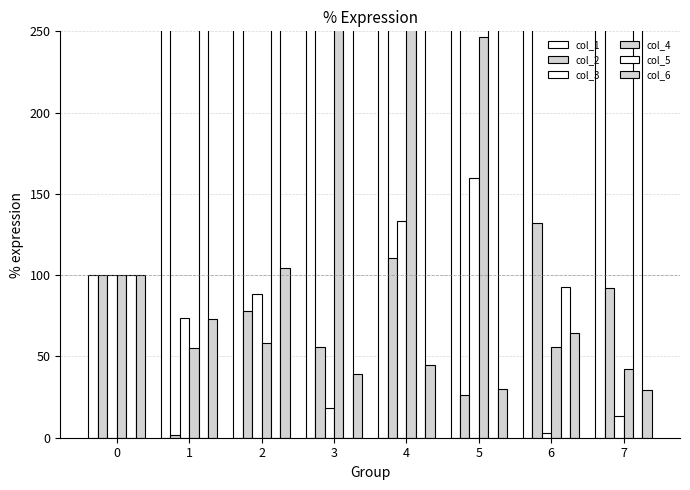

Reading left to right, list all the values displayed in this chart.

col_1: 0=100.0	1=2489.3	2=958.7	3=1840.8	4=1537.1	5=946.6	6=3021.8	7=2388.1
col_2: 0=100.0	1=1.9	2=77.7	3=56.0	4=110.7	5=26.5	6=132.3	7=92.4
col_3: 0=100.0	1=73.5	2=88.3	3=18.1	4=133.6	5=159.6	6=3.1	7=13.2
col_4: 0=100.0	1=55.1	2=58.6	3=307.4	4=283.7	5=246.3	6=55.8	7=42.6
col_5: 0=100.0	1=804.1	2=544.6	3=382.0	4=437.8	5=373.1	6=92.6	7=667.4
col_6: 0=100.0	1=73.0	2=104.2	3=39.3	4=45.0	5=30.1	6=64.7	7=29.6